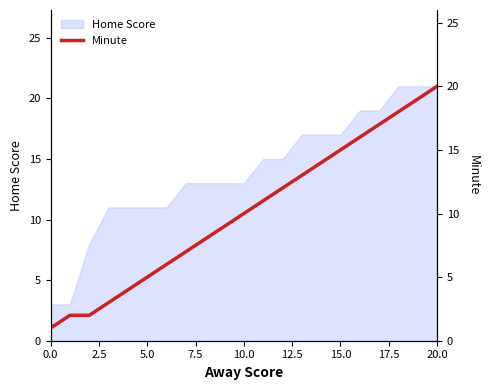

What is the maximum value for Home Score?

21